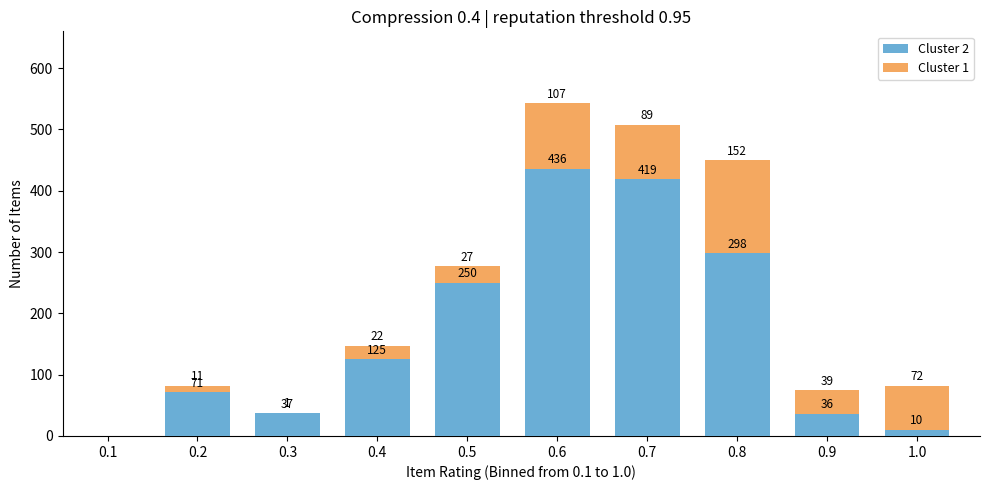

Reading left to right, what are the values for Cluster 2?

0.1=0	0.2=71	0.3=37	0.4=125	0.5=250	0.6=436	0.7=419	0.8=298	0.9=36	1.0=10